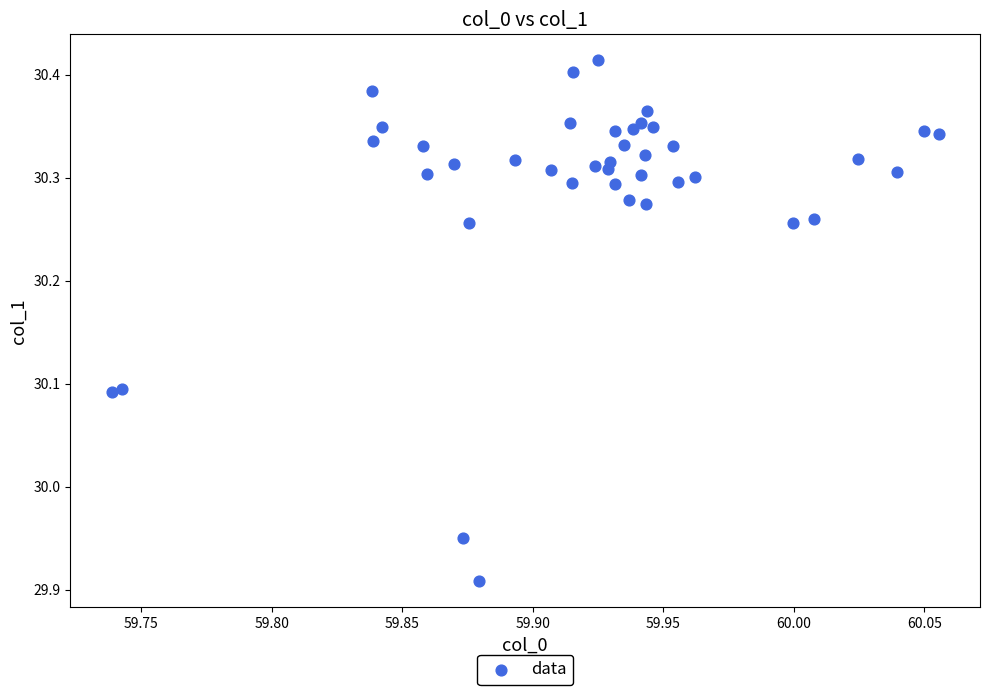

What is the range of Y values (max minus min)?

0.5